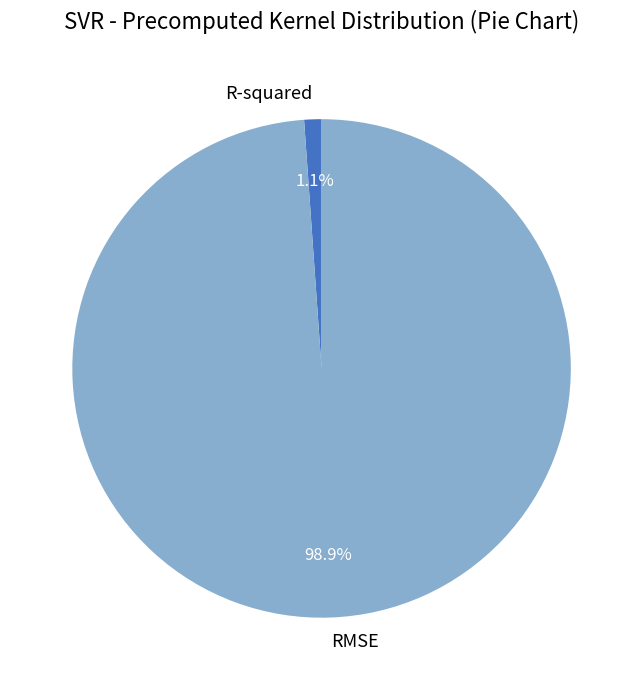

The R-squared slice represents 11% of the pie. True or false?

False